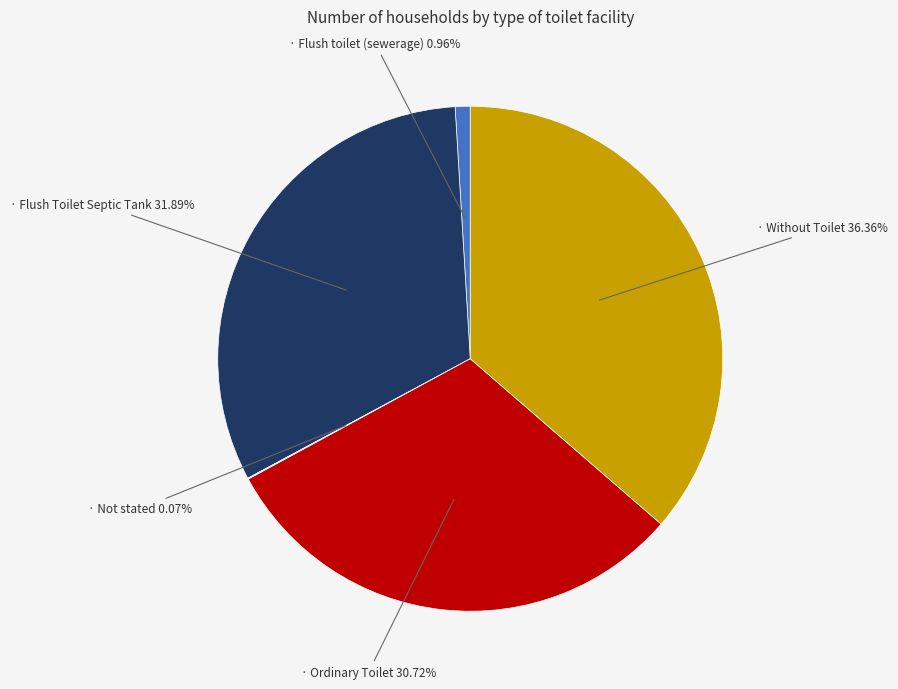

Is there any slice that represents more than half of the pie?

No